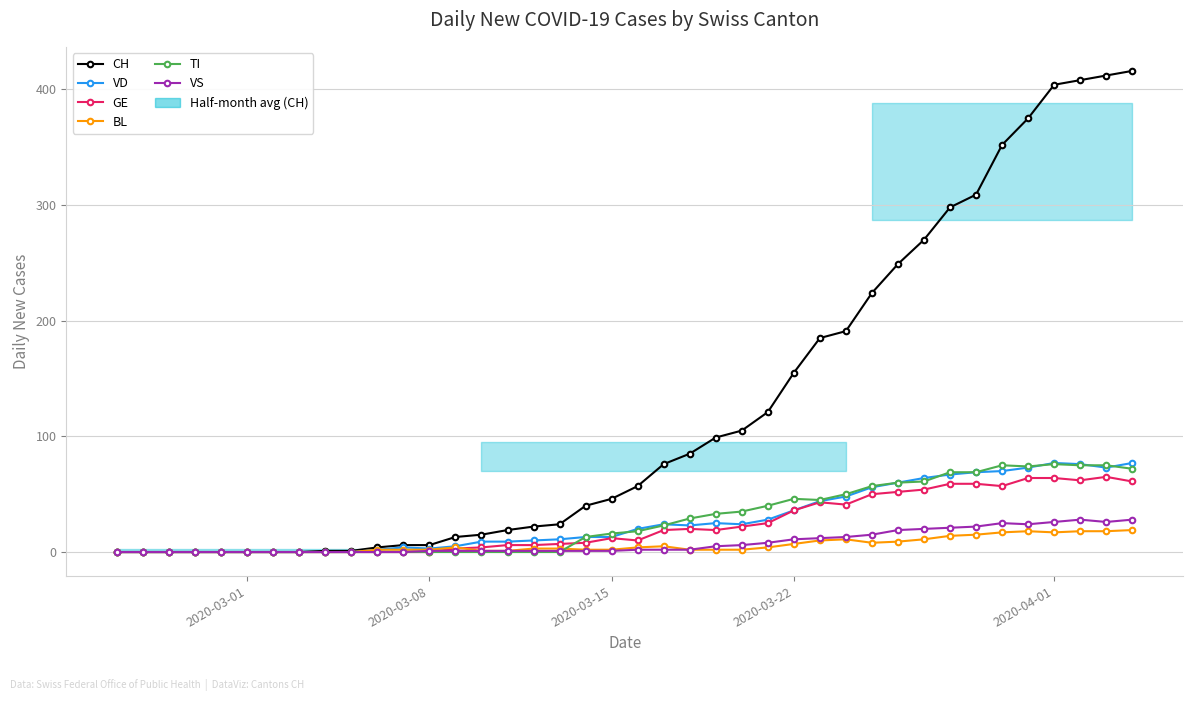

True or false: VS and BL intersect in this chart.

False